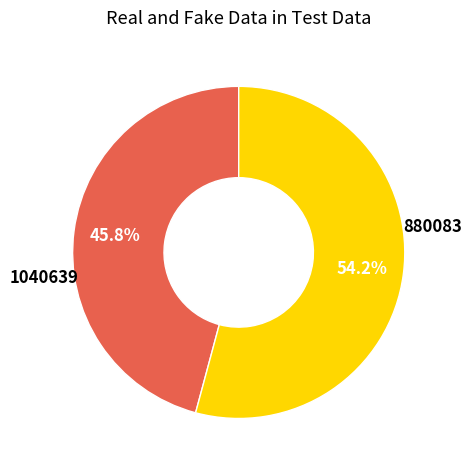

Does any single category account for the majority?

Yes